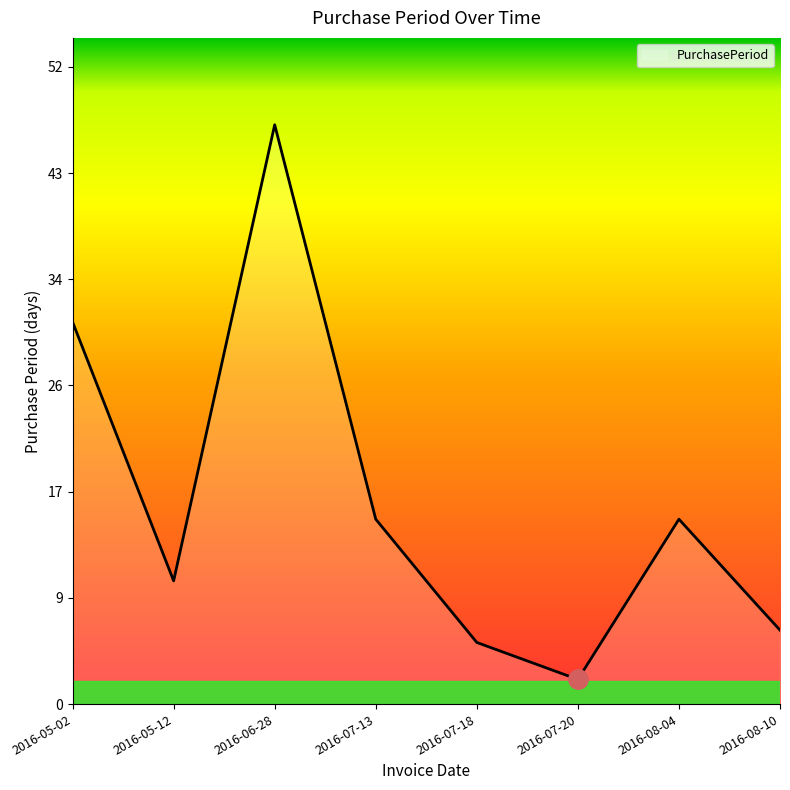

At which category does the chart reach its minimum across all series?

2016-07-20